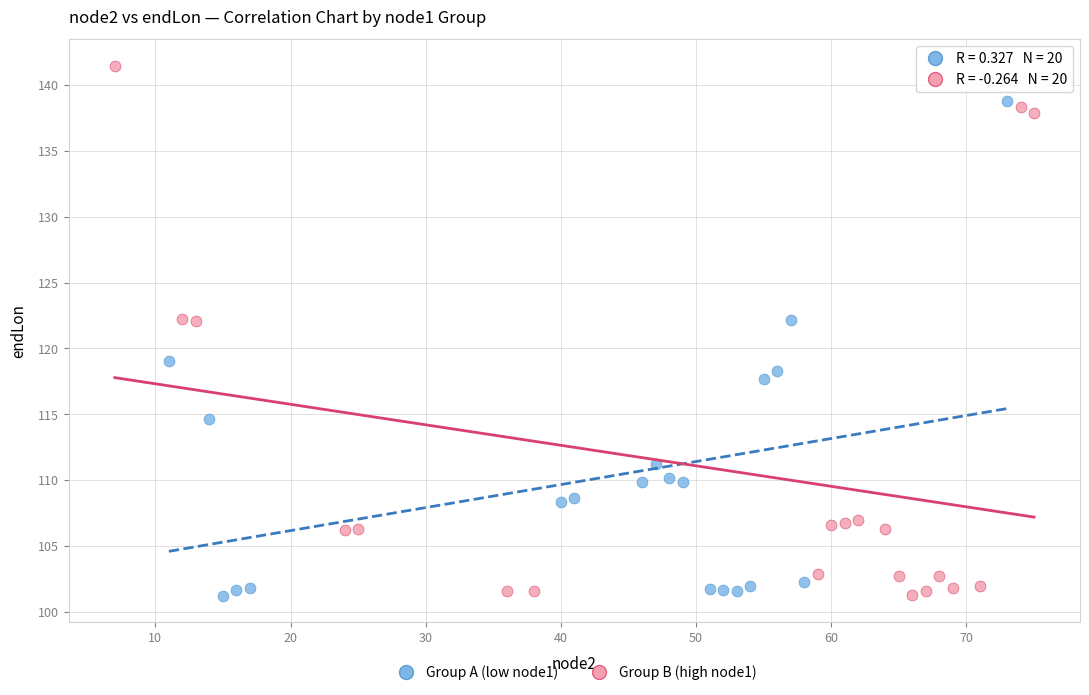

What are all the series names shown in the legend?

Group A (low node1), Group B (high node1)